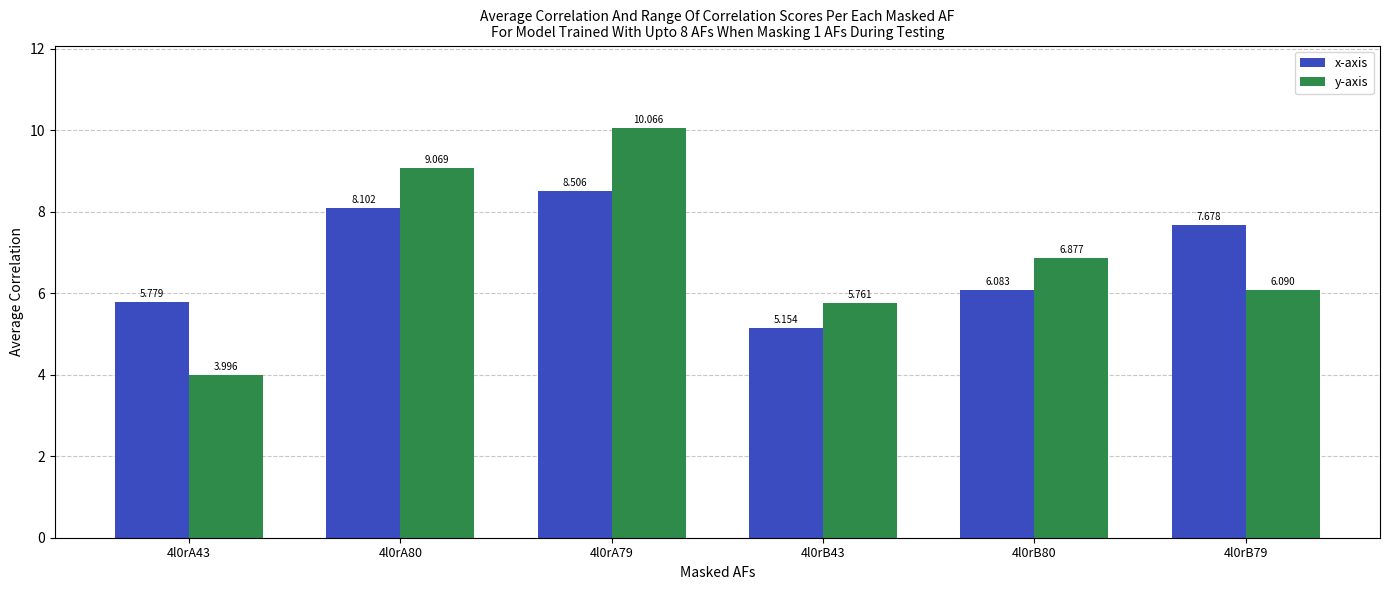

Which series has the widest spread of values?

y-axis